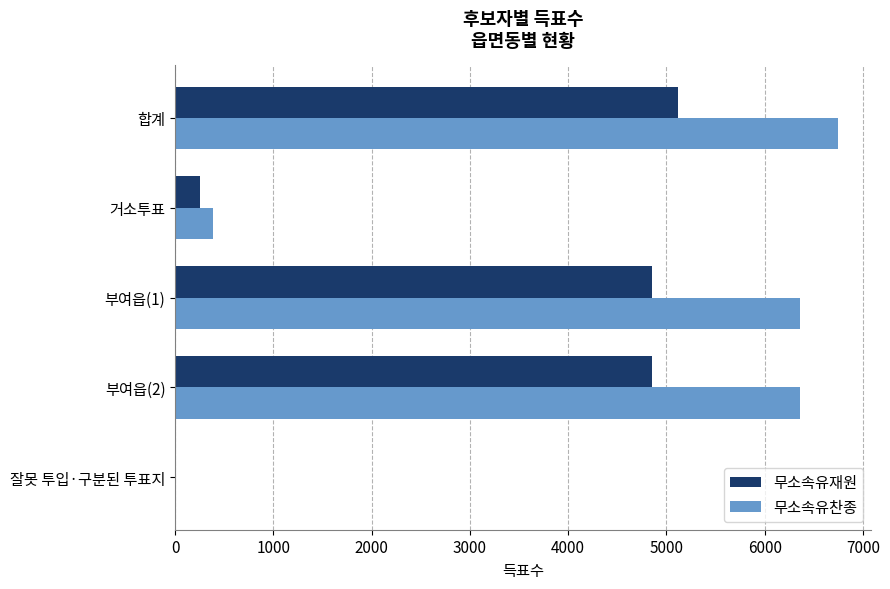

What is the sum of the 무소속유재원 values at 합계 and 거소투표?

5369